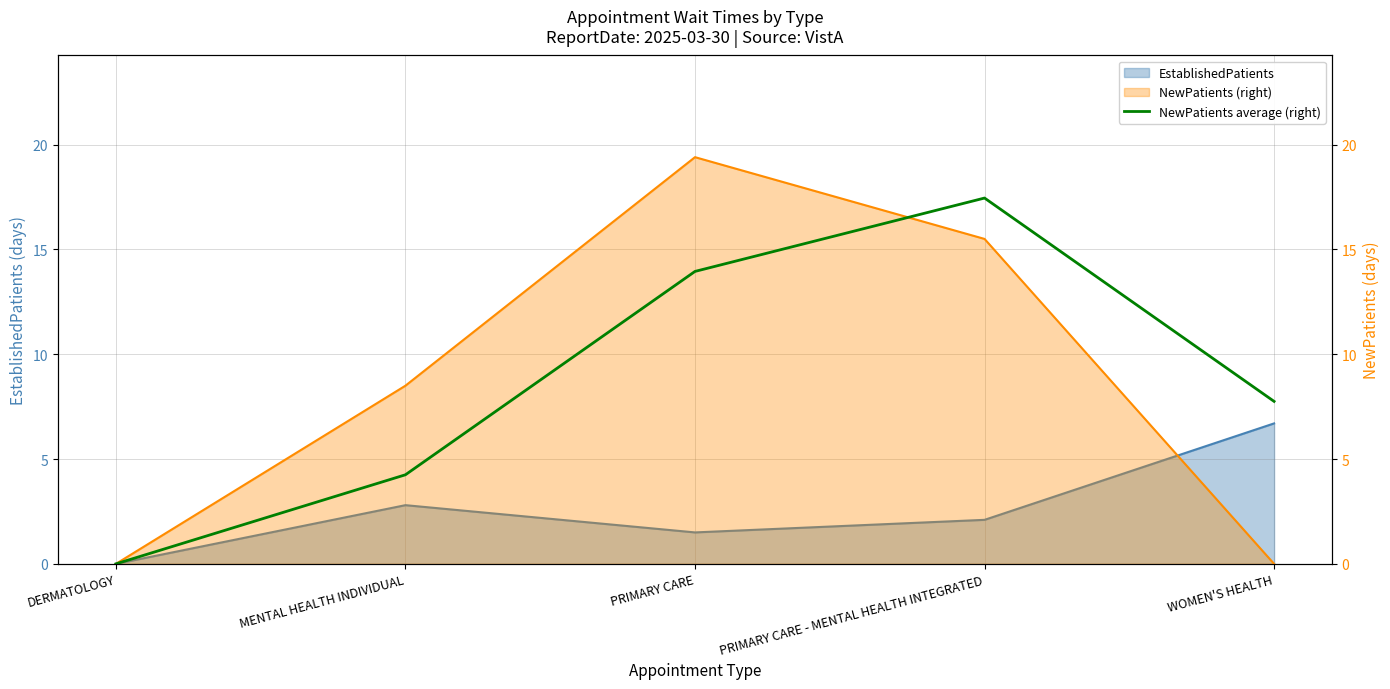

Does the chart have visible grid lines?

Yes